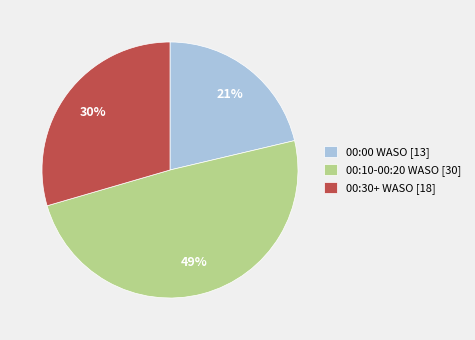

Combined, do 00:00 WASO [13] and 00:10-00:20 WASO [30] account for over 50%?

Yes